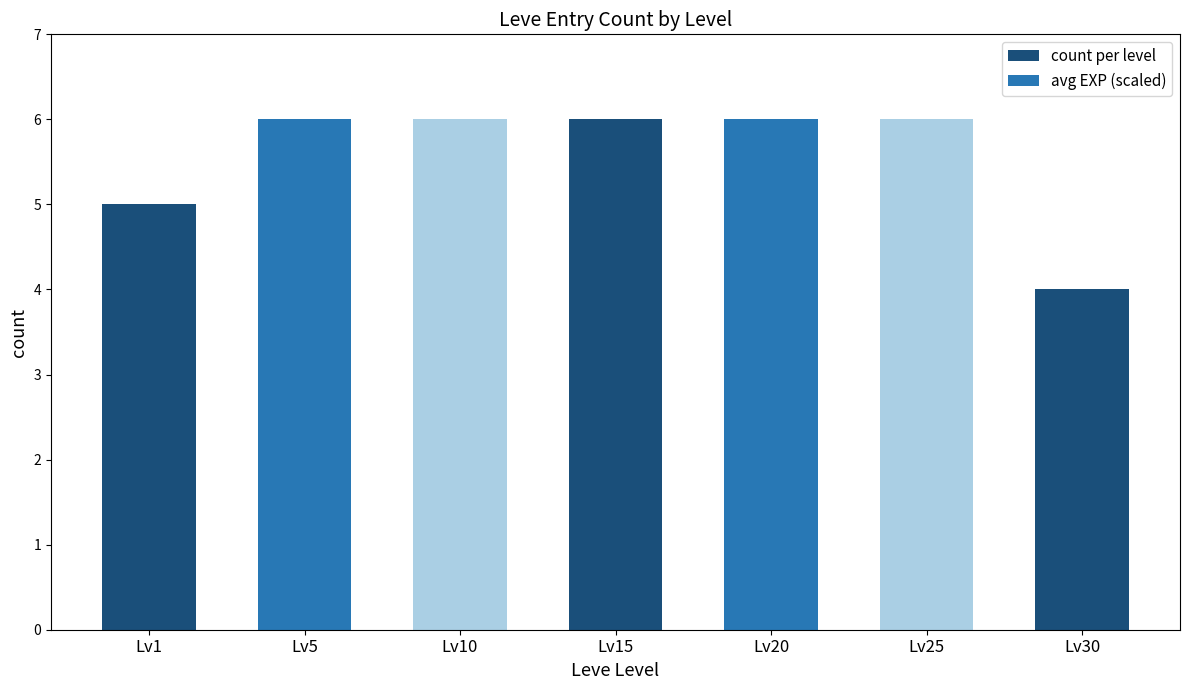

What is the value of the 7th bar from the left?

4